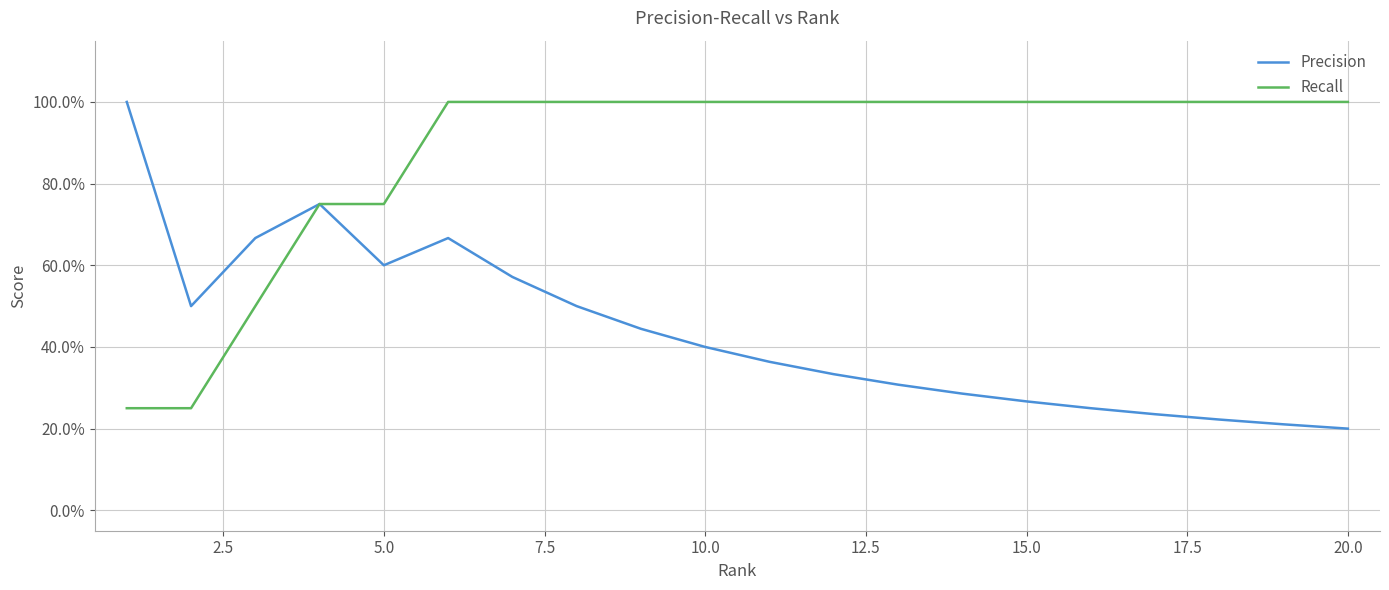

Count the Precision values in the range 0 to 1.

20